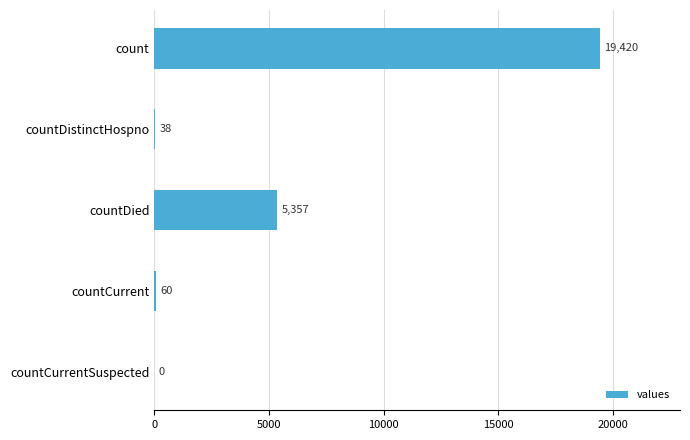

Reading top to bottom, transcribe all the data shown in this chart.

count=19420	countDistinctHospno=38	countDied=5357	countCurrent=60	countCurrentSuspected=0